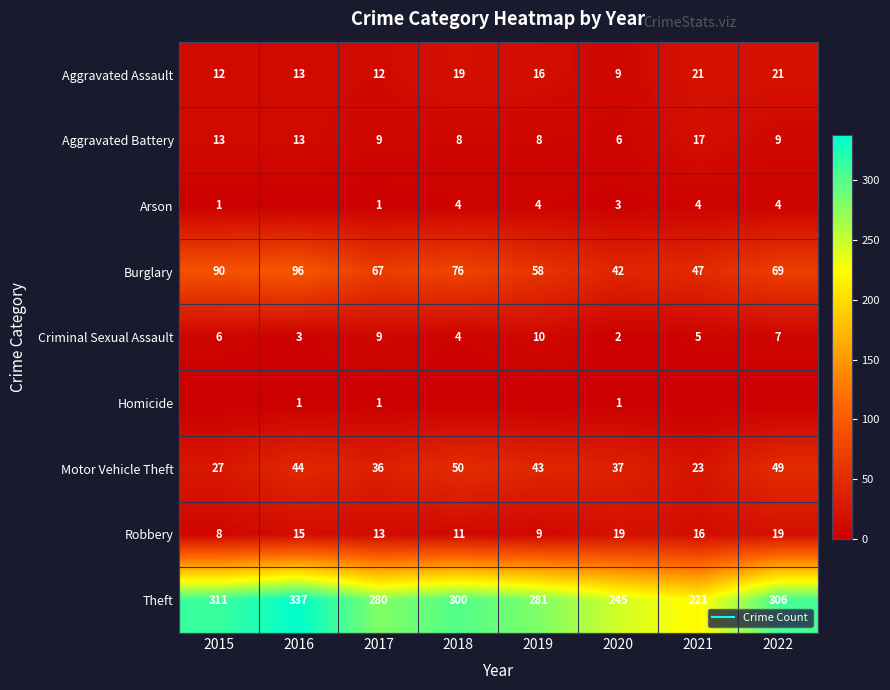

What is the difference between the maximum and minimum values in the Theft series?

116